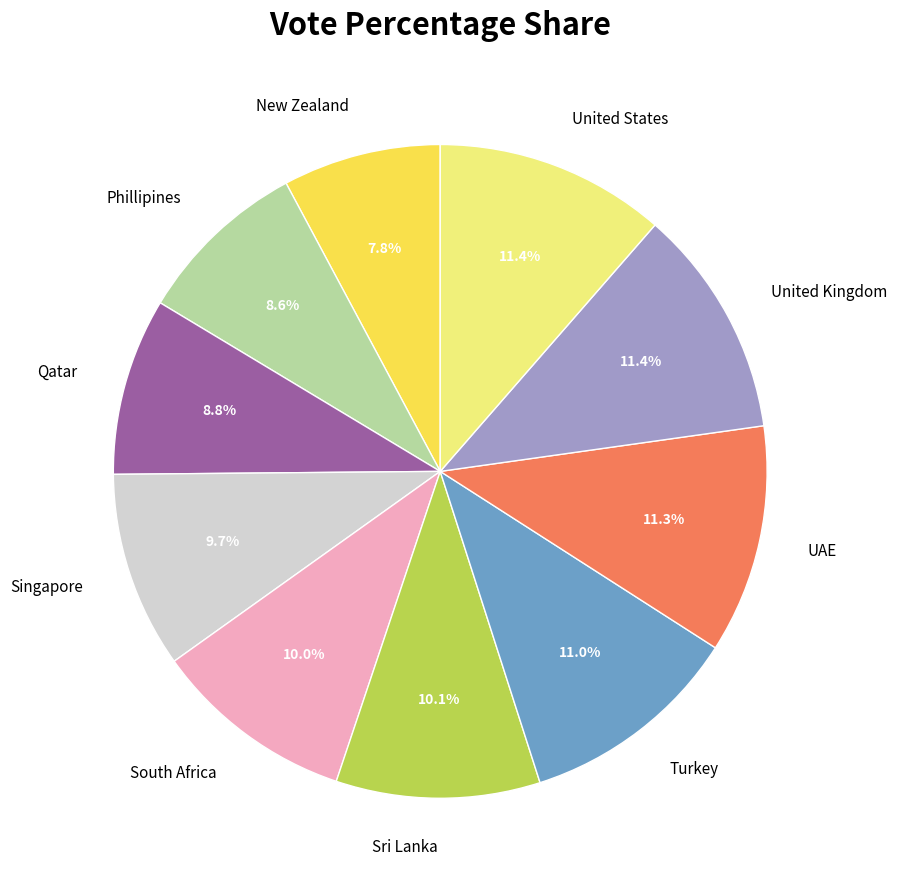

Between UAE and New Zealand, which is larger?

UAE